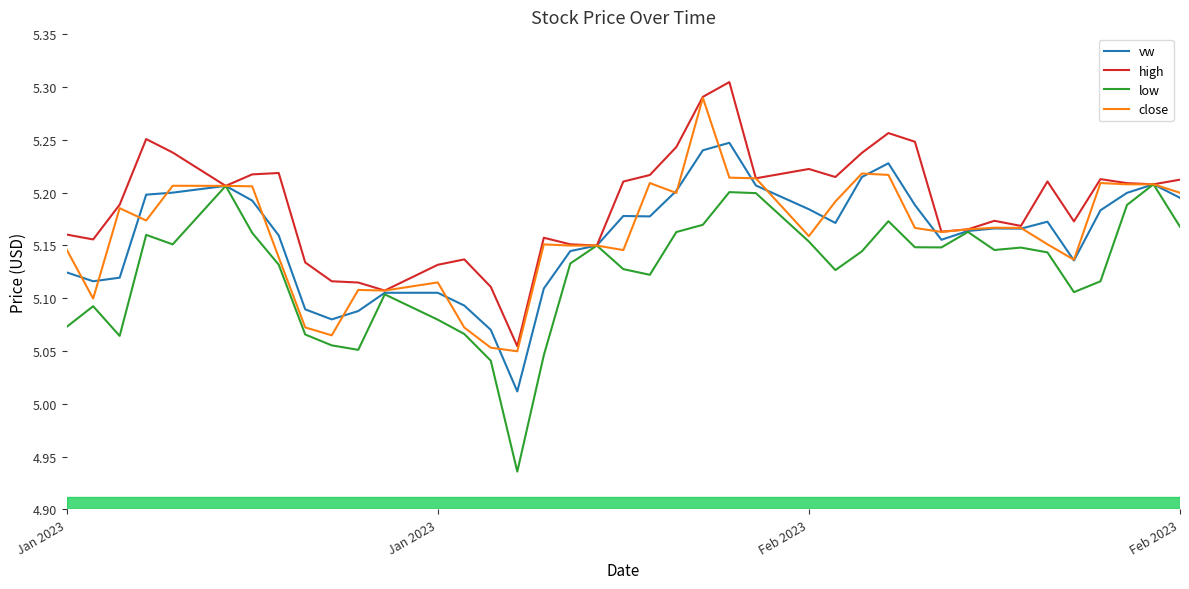

Which series has the widest spread of values?

low